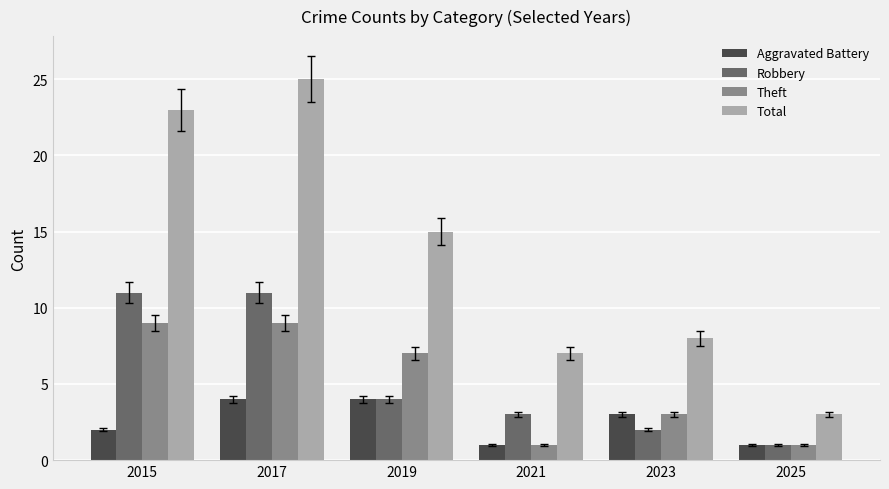

Between 2015 and 2021, which series saw the biggest shift?

Total